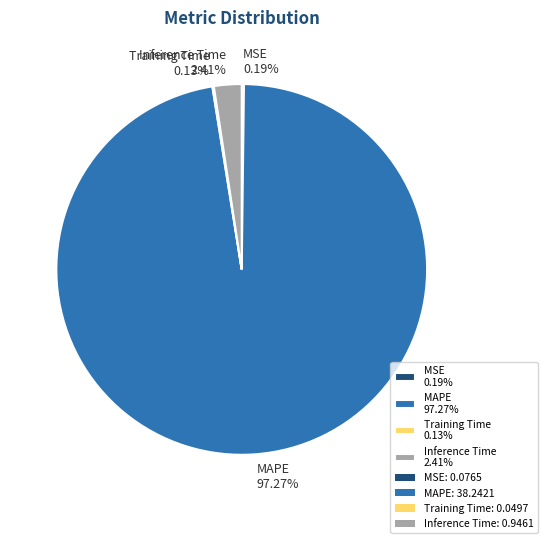

Which category has the biggest portion of the pie?

MAPE 97.27%